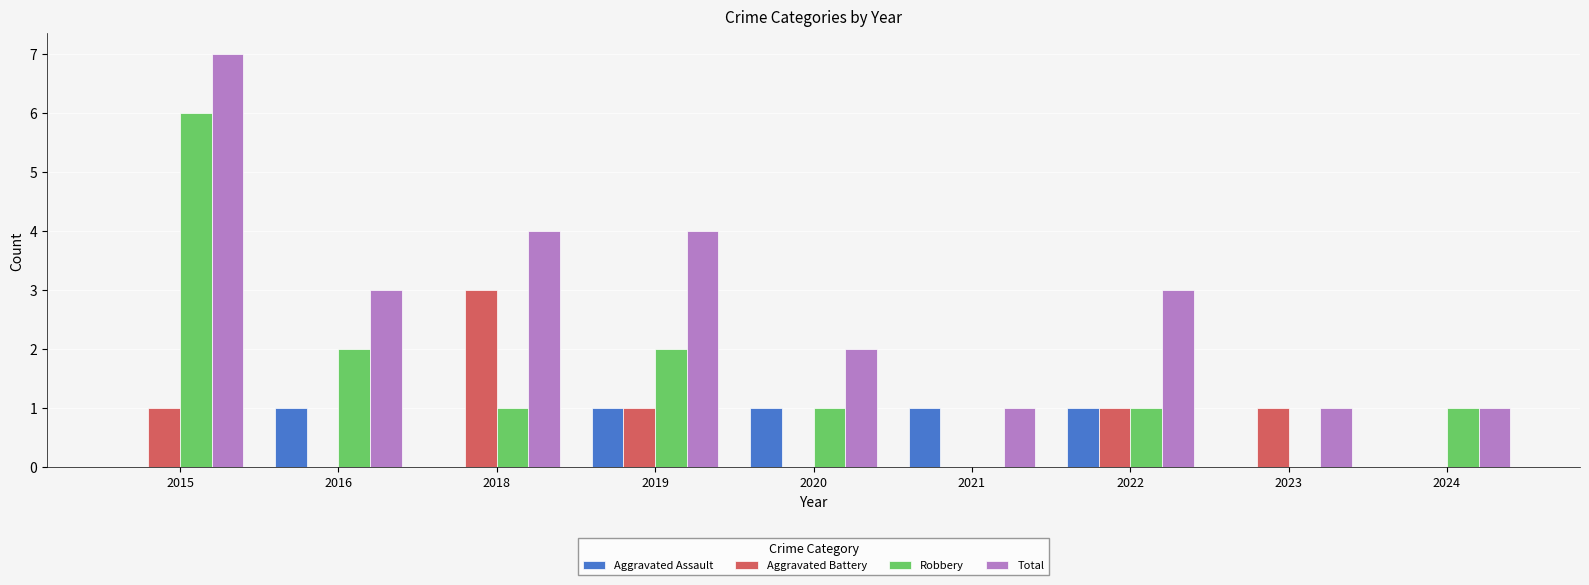

What is the maximum value shown in the chart?

7